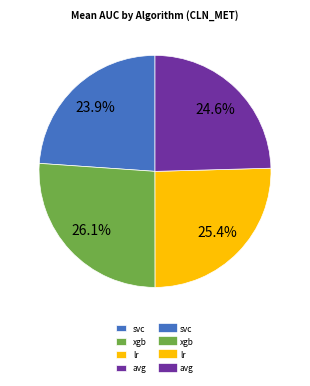

Is there any slice that represents more than half of the pie?

No